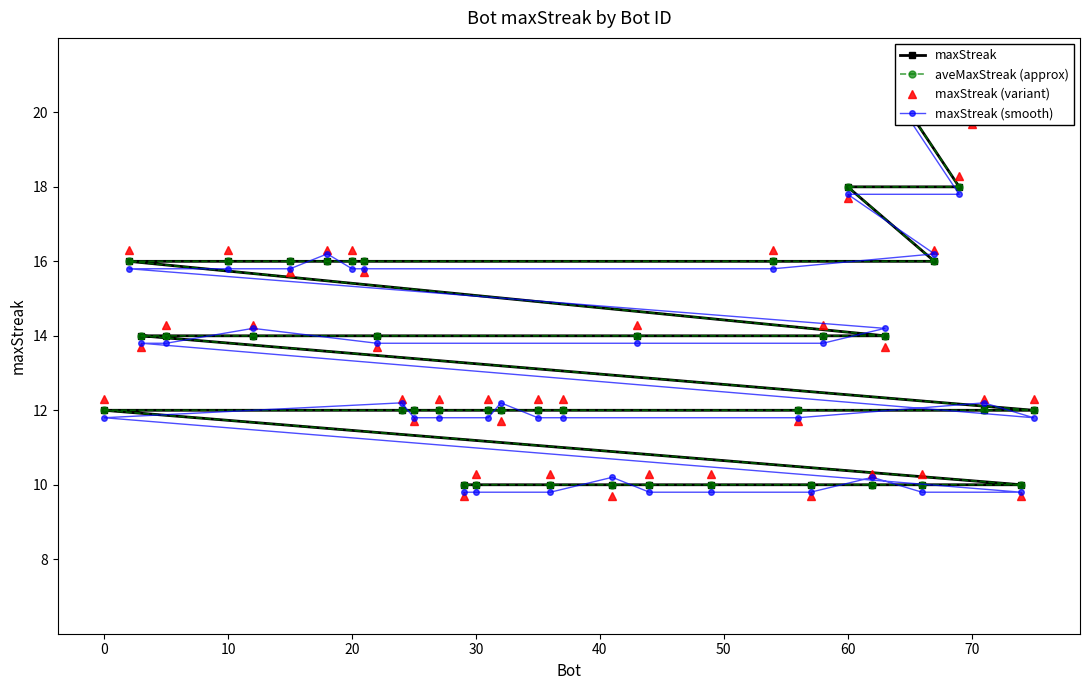

What is the sum of all maxStreak (smooth) values?

530.0